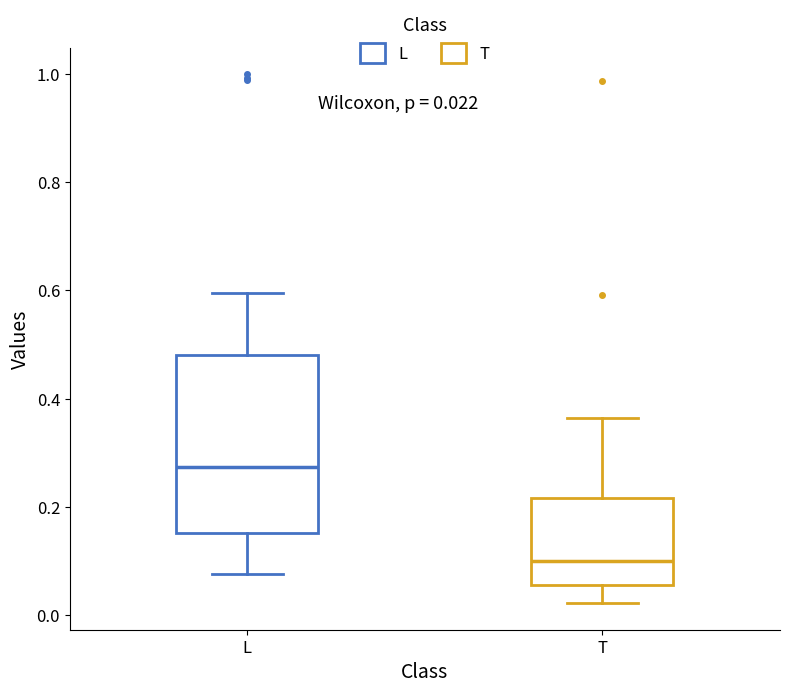

Which box is the tallest, from its lower edge to its upper edge?

L